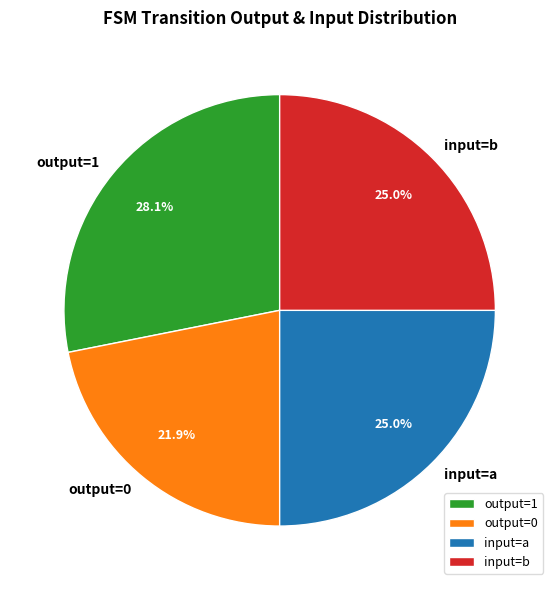

What is the largest slice in the pie chart?

output=1